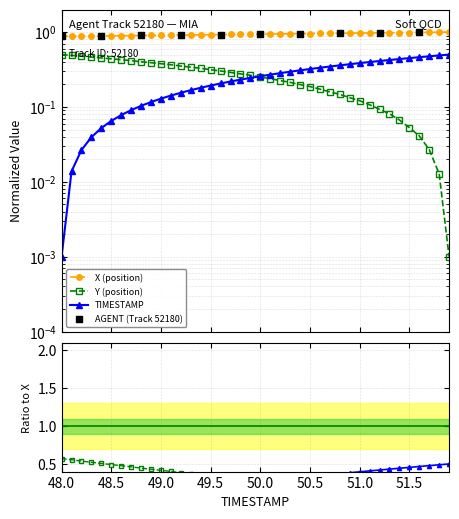

Which series contains the highest Y value?

X